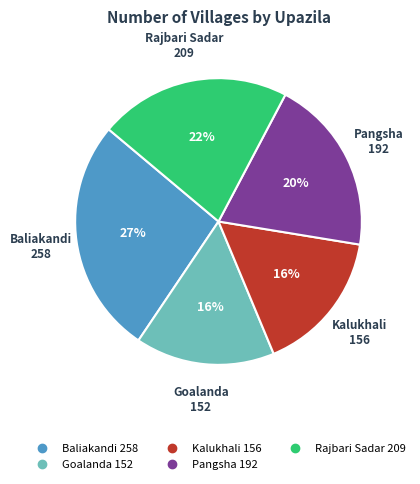

True or false: Pangsha accounts for 14% of the total.

False